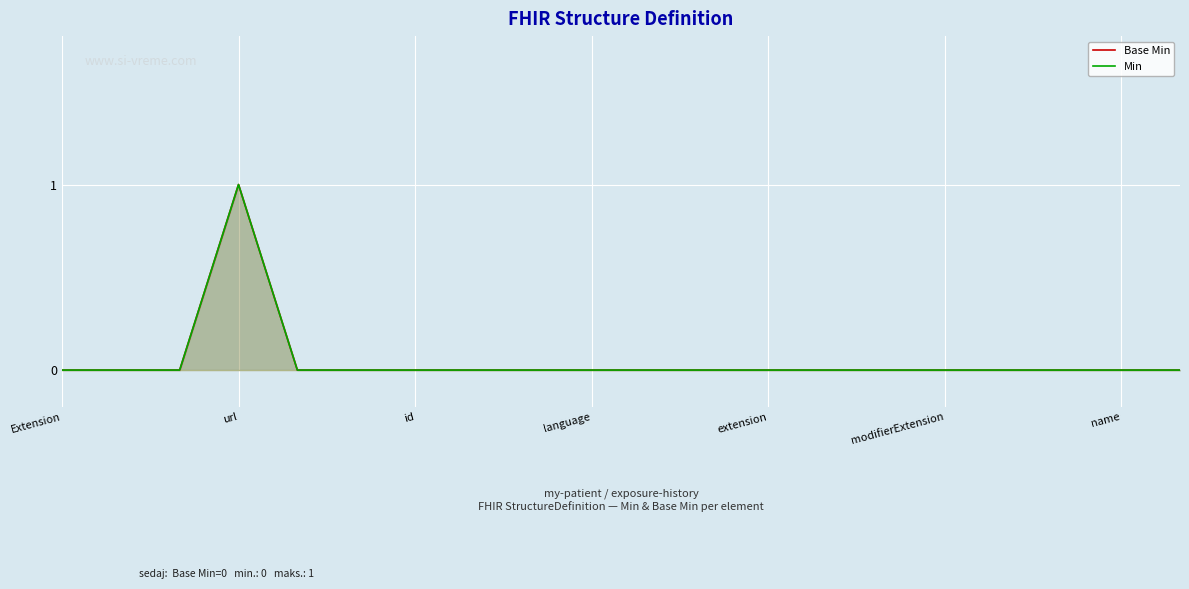

Which series has the widest spread of values?

Base Min